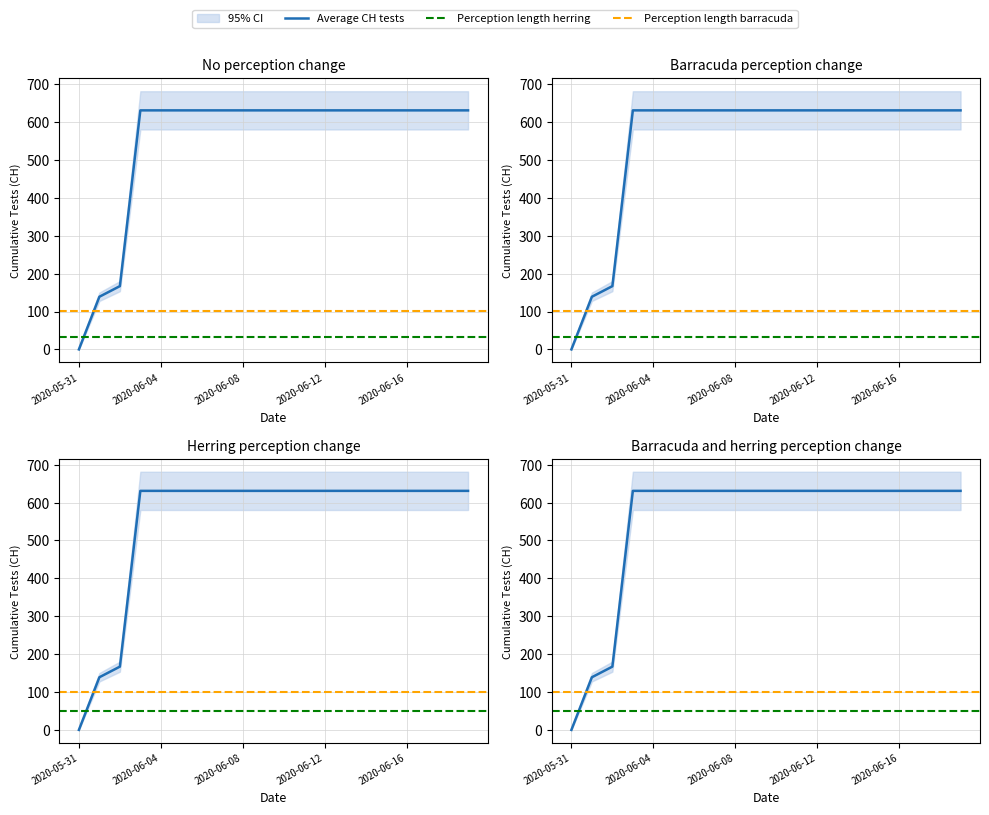

At which category does the chart reach its minimum across all series?

2020-05-31